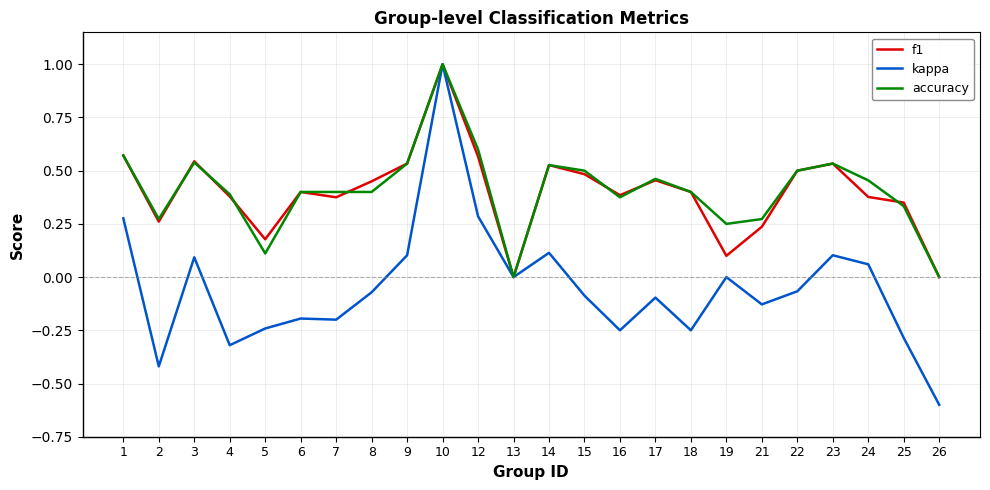

What is the minimum value for kappa?

-0.6